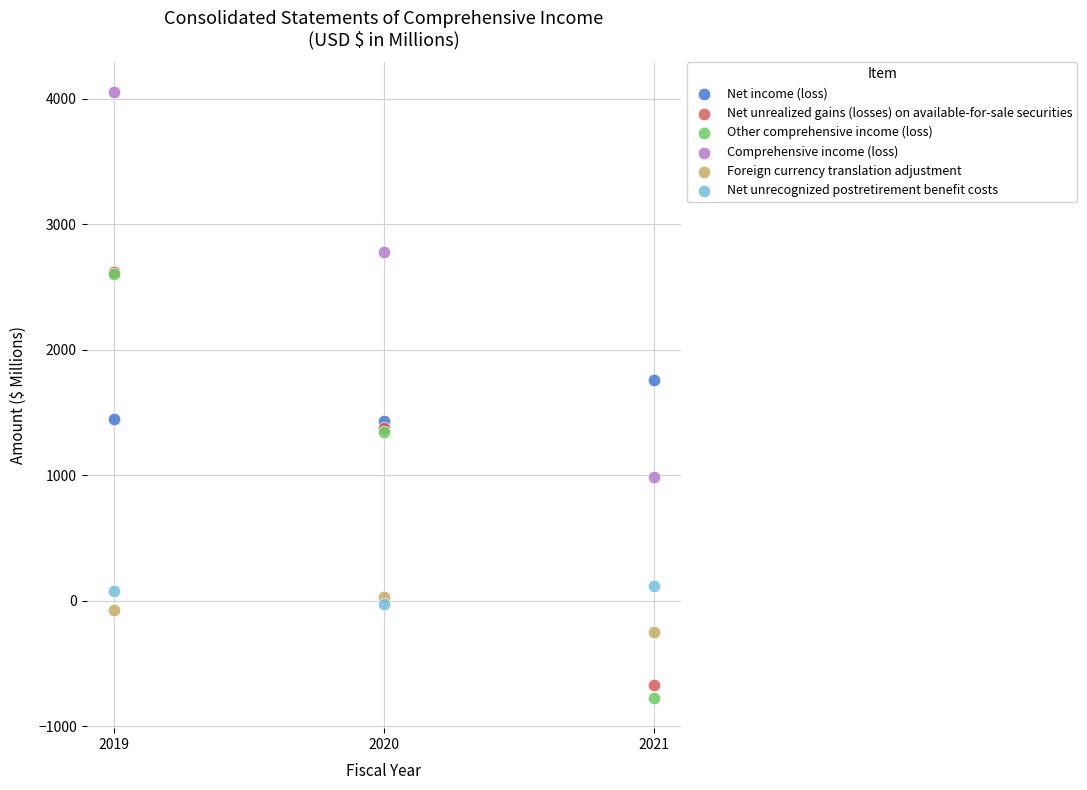

Which series reaches the maximum Y coordinate?

Comprehensive income (loss)